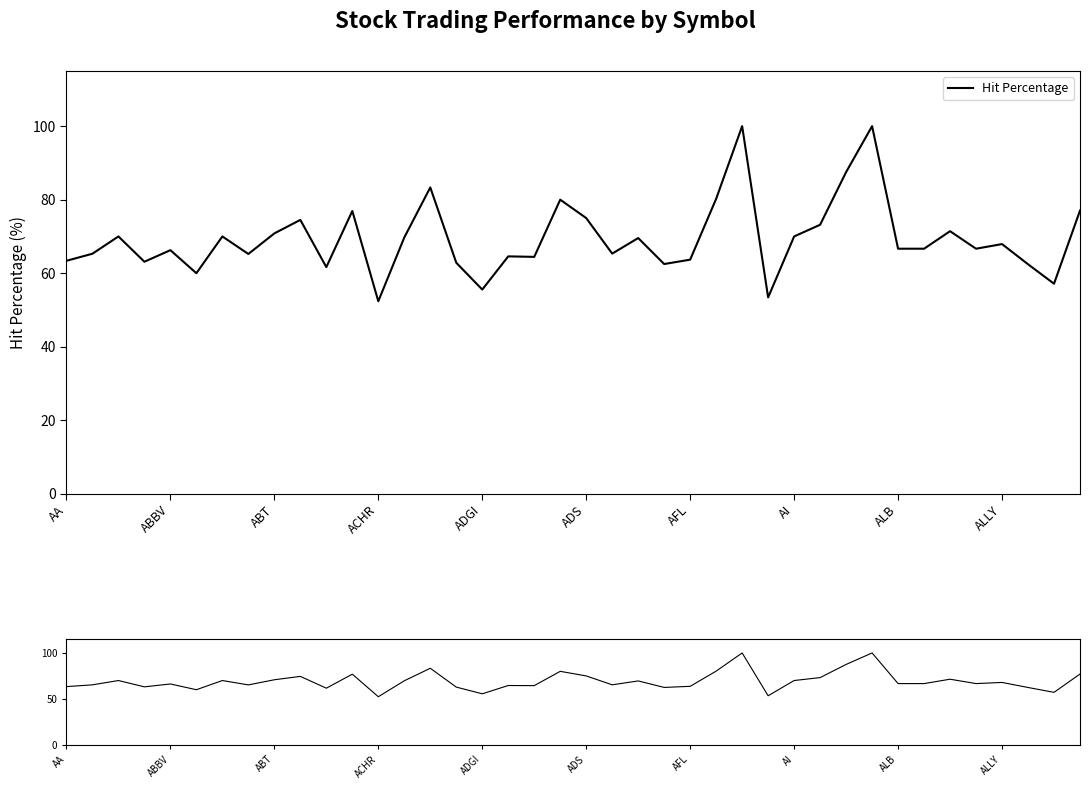

What is the maximum value shown in the chart?

100.0